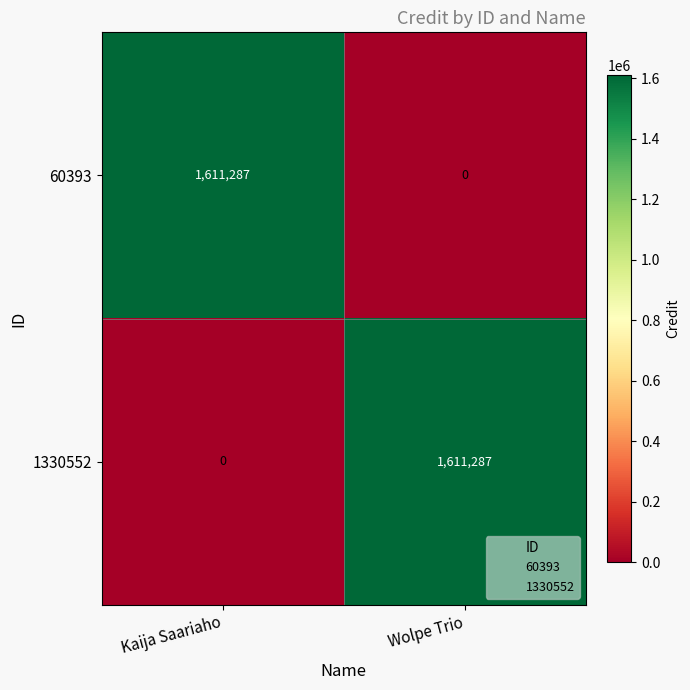

What is the sum of the 60393 values at Kaija Saariaho and Wolpe Trio?

1611287